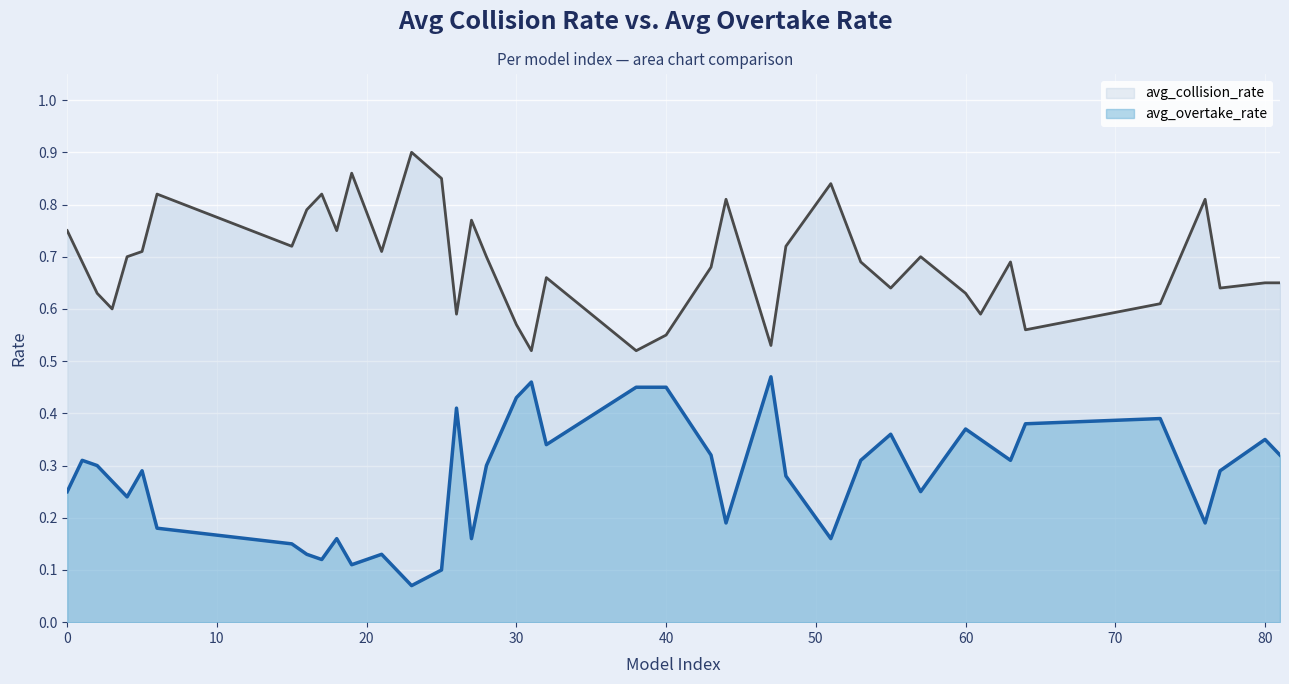

True or false: avg_overtake_rate and avg_collision_rate cross at least once.

False